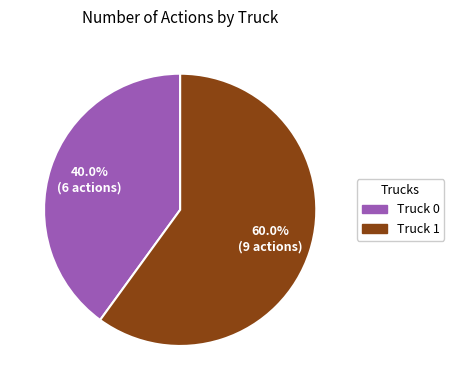

Between Truck 0 and Truck 1, which is larger?

Truck 1